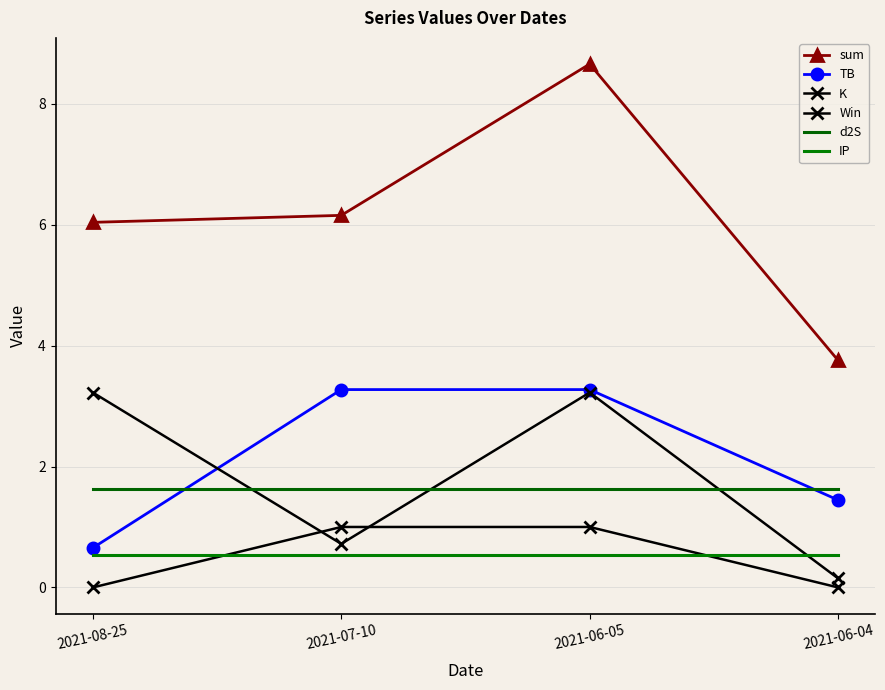

Which series has the widest spread of values?

sum